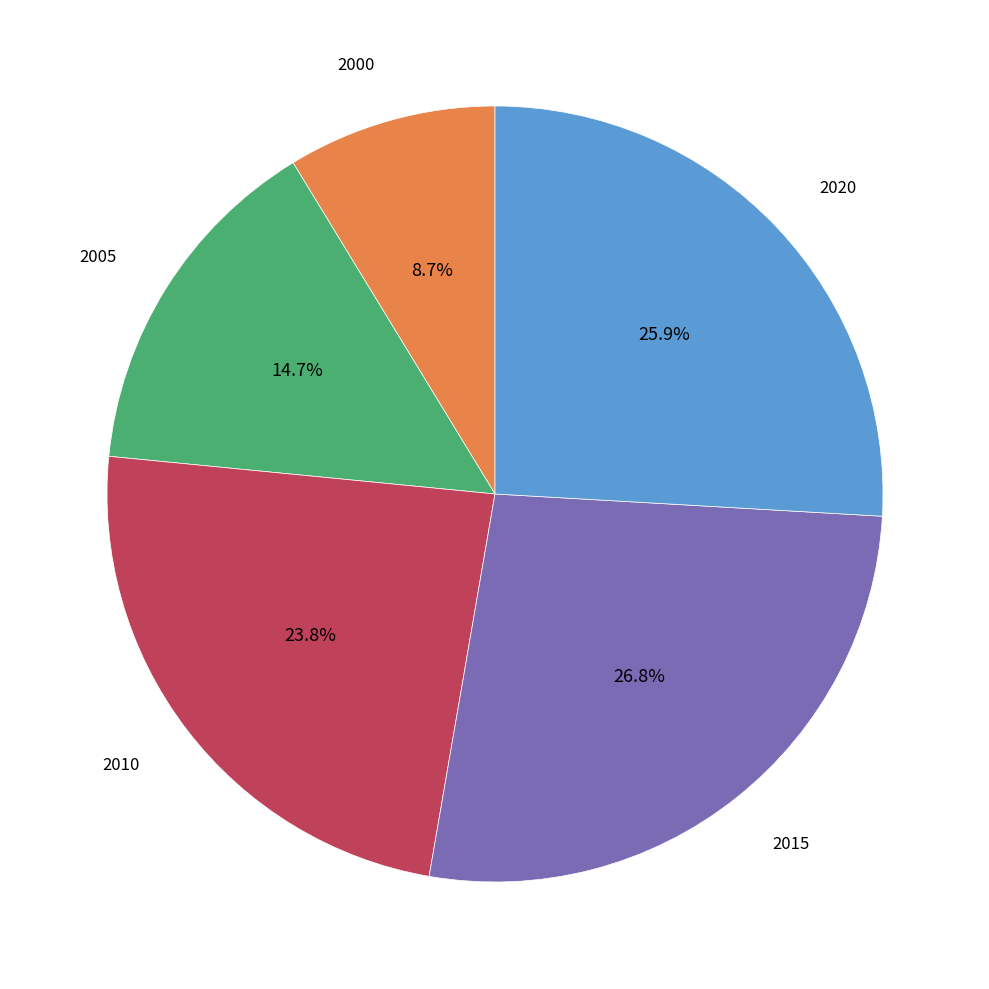

How many segments does this pie chart have?

5